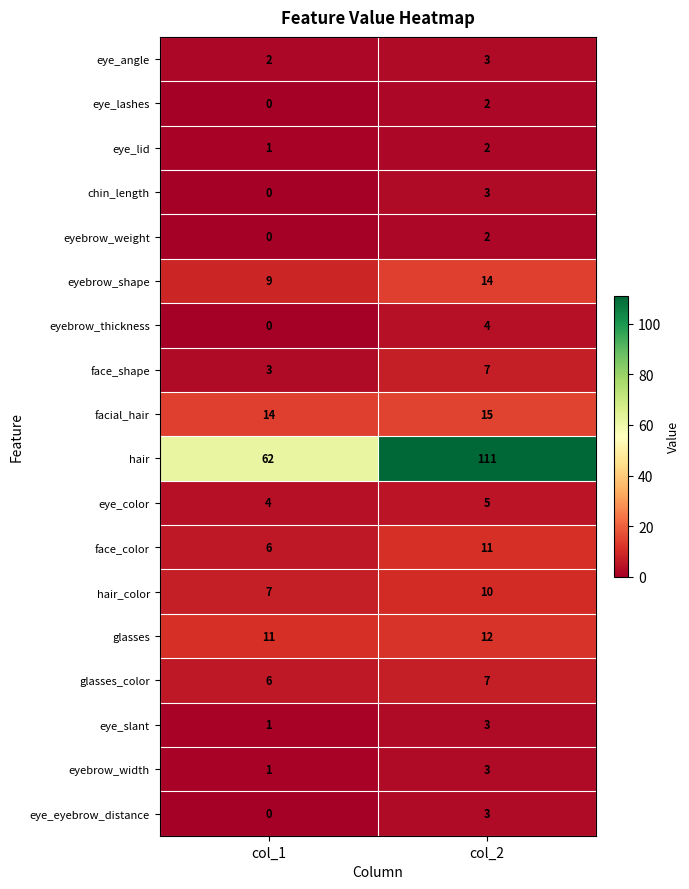

What is the difference between the maximum and minimum values in the hair series?

49